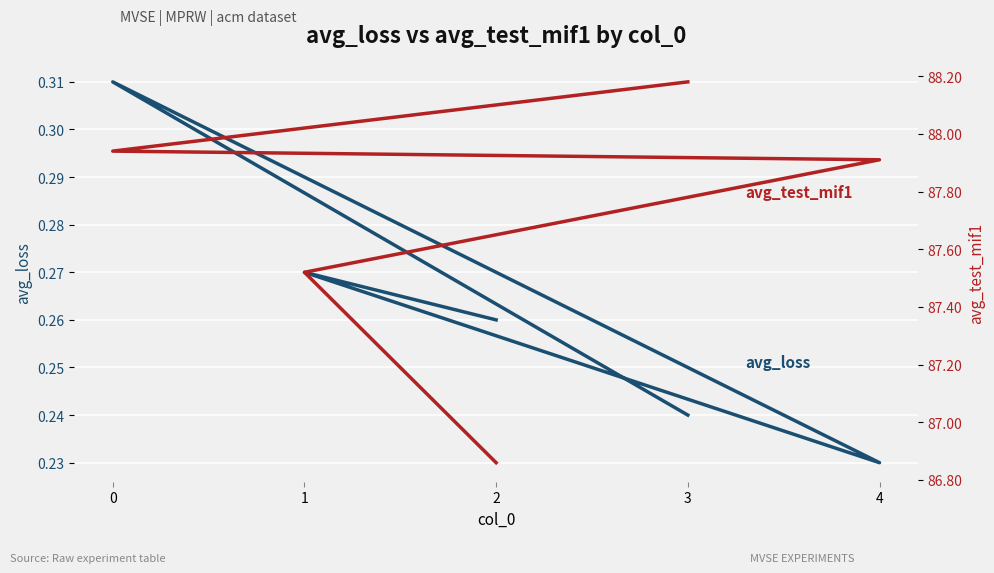

What is the label of the 3rd point from the left?

4